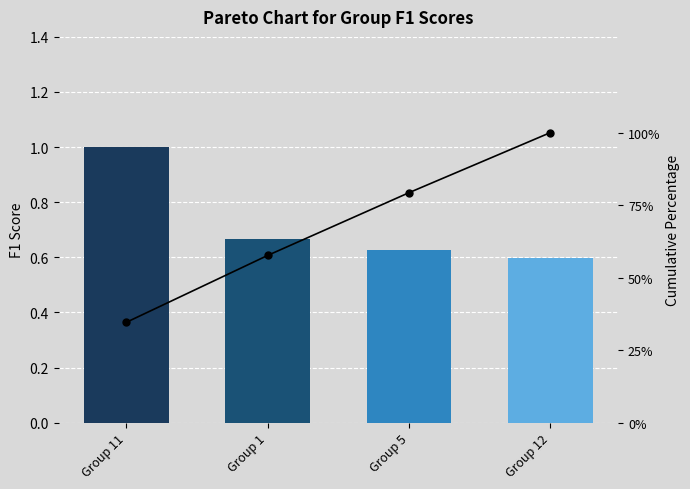

Reading left to right, what are all the values shown in this chart?

f1: 1.0	0.7	0.6	0.6
Cumulative %: 34.6	57.7	79.3	100.0